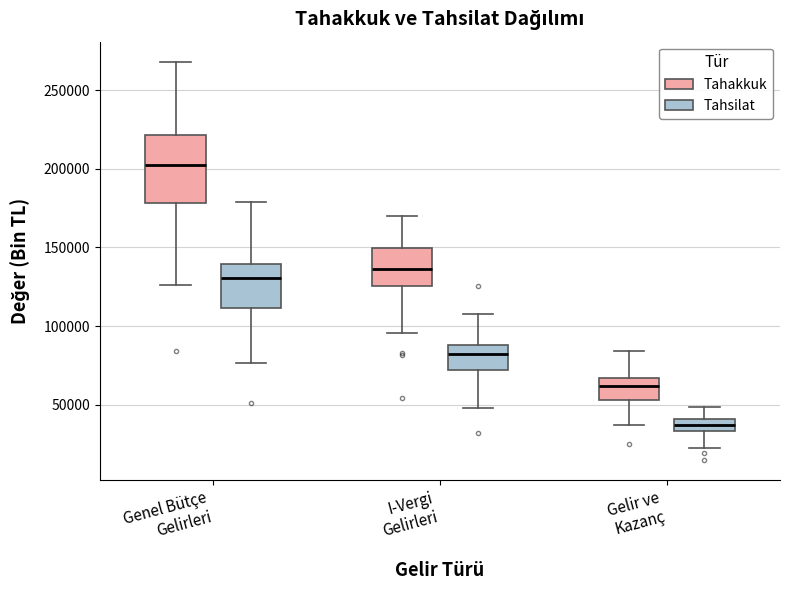

Comparing the boxes themselves (not the whiskers), which one is the tallest?

Genel Bütçe Gelirleri (Tahakkuk)